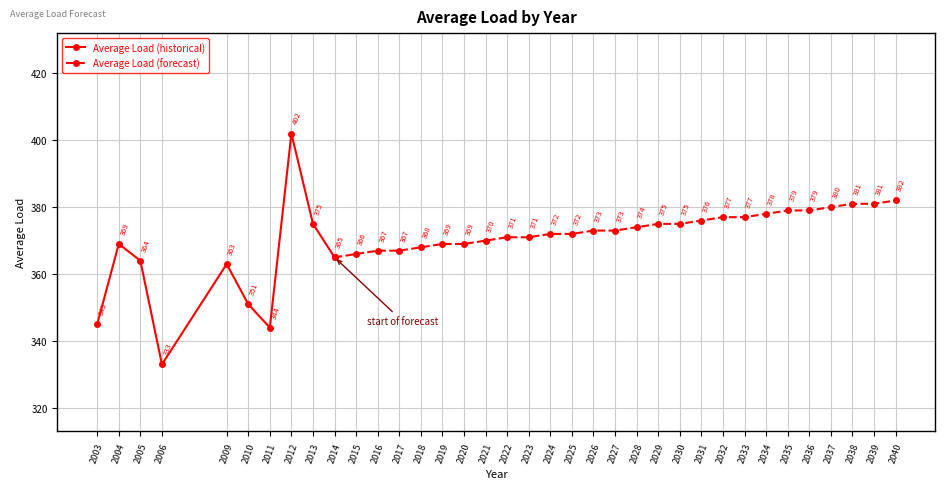

How many data points does each series have?

36